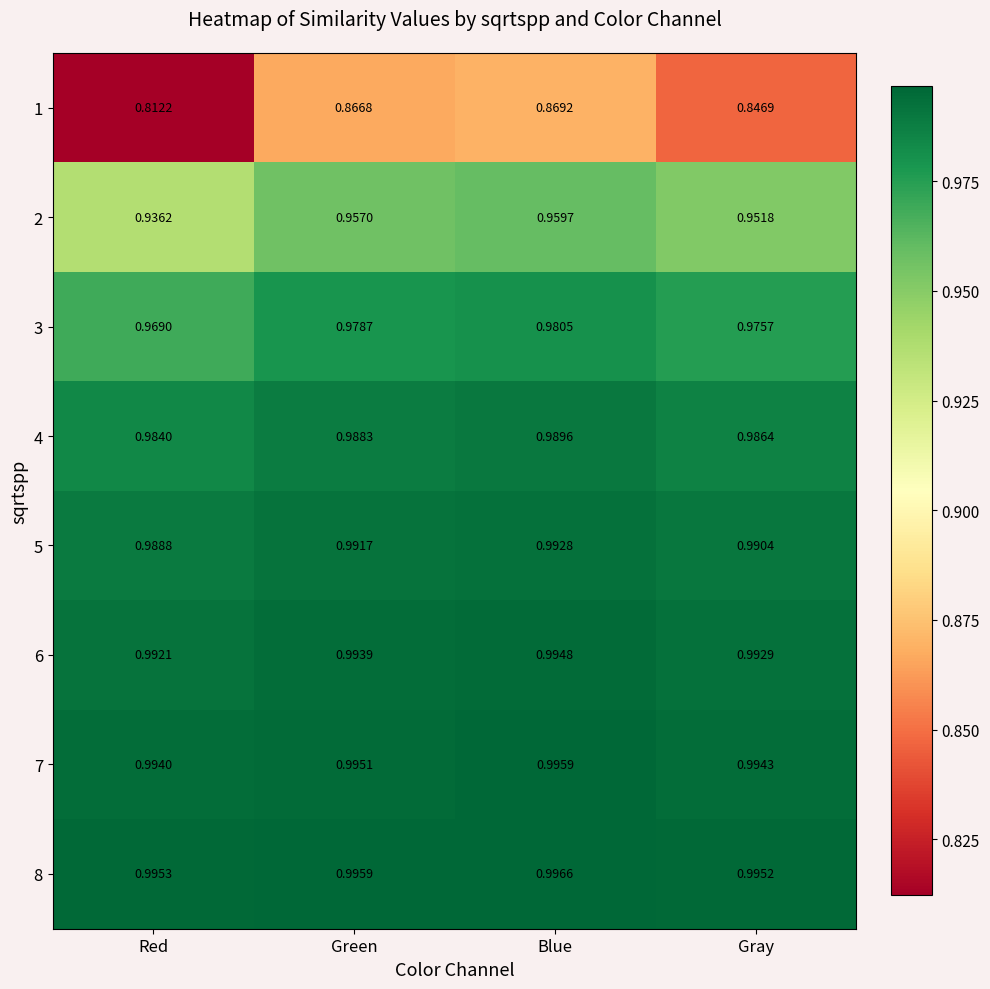

Rank the series by their maximum value, from highest to lowest.

8, 7, 6, 5, 4, 3, 2, 1